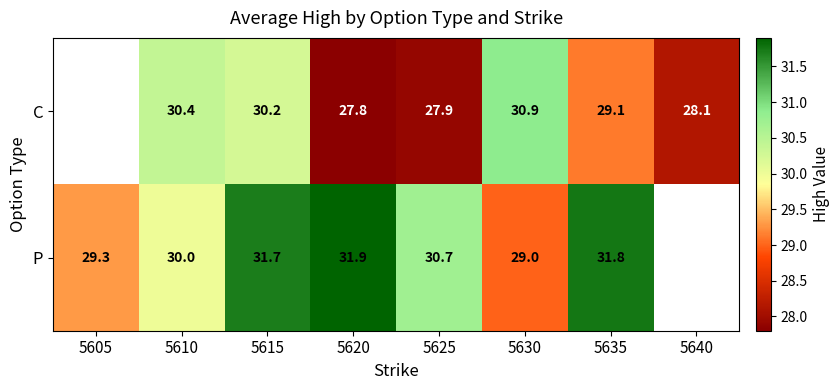

At which category is the sum across all series the highest?

5615